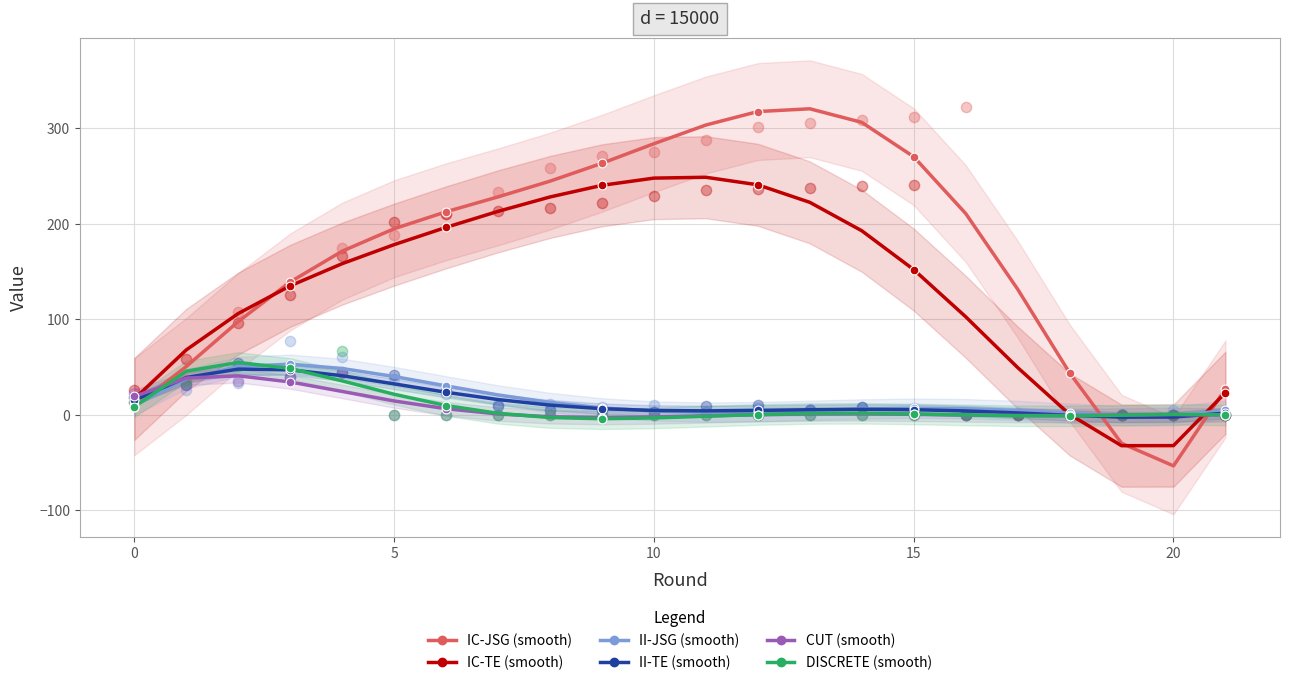

Which series contains the highest Y value?

IC-JSG